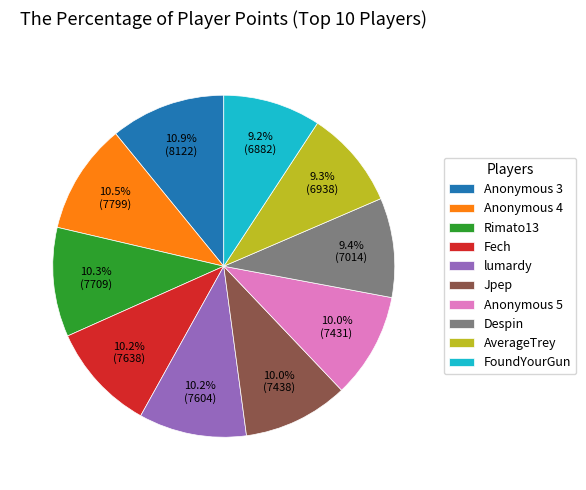

Is the sum of Jpep and Fech greater than half?

No